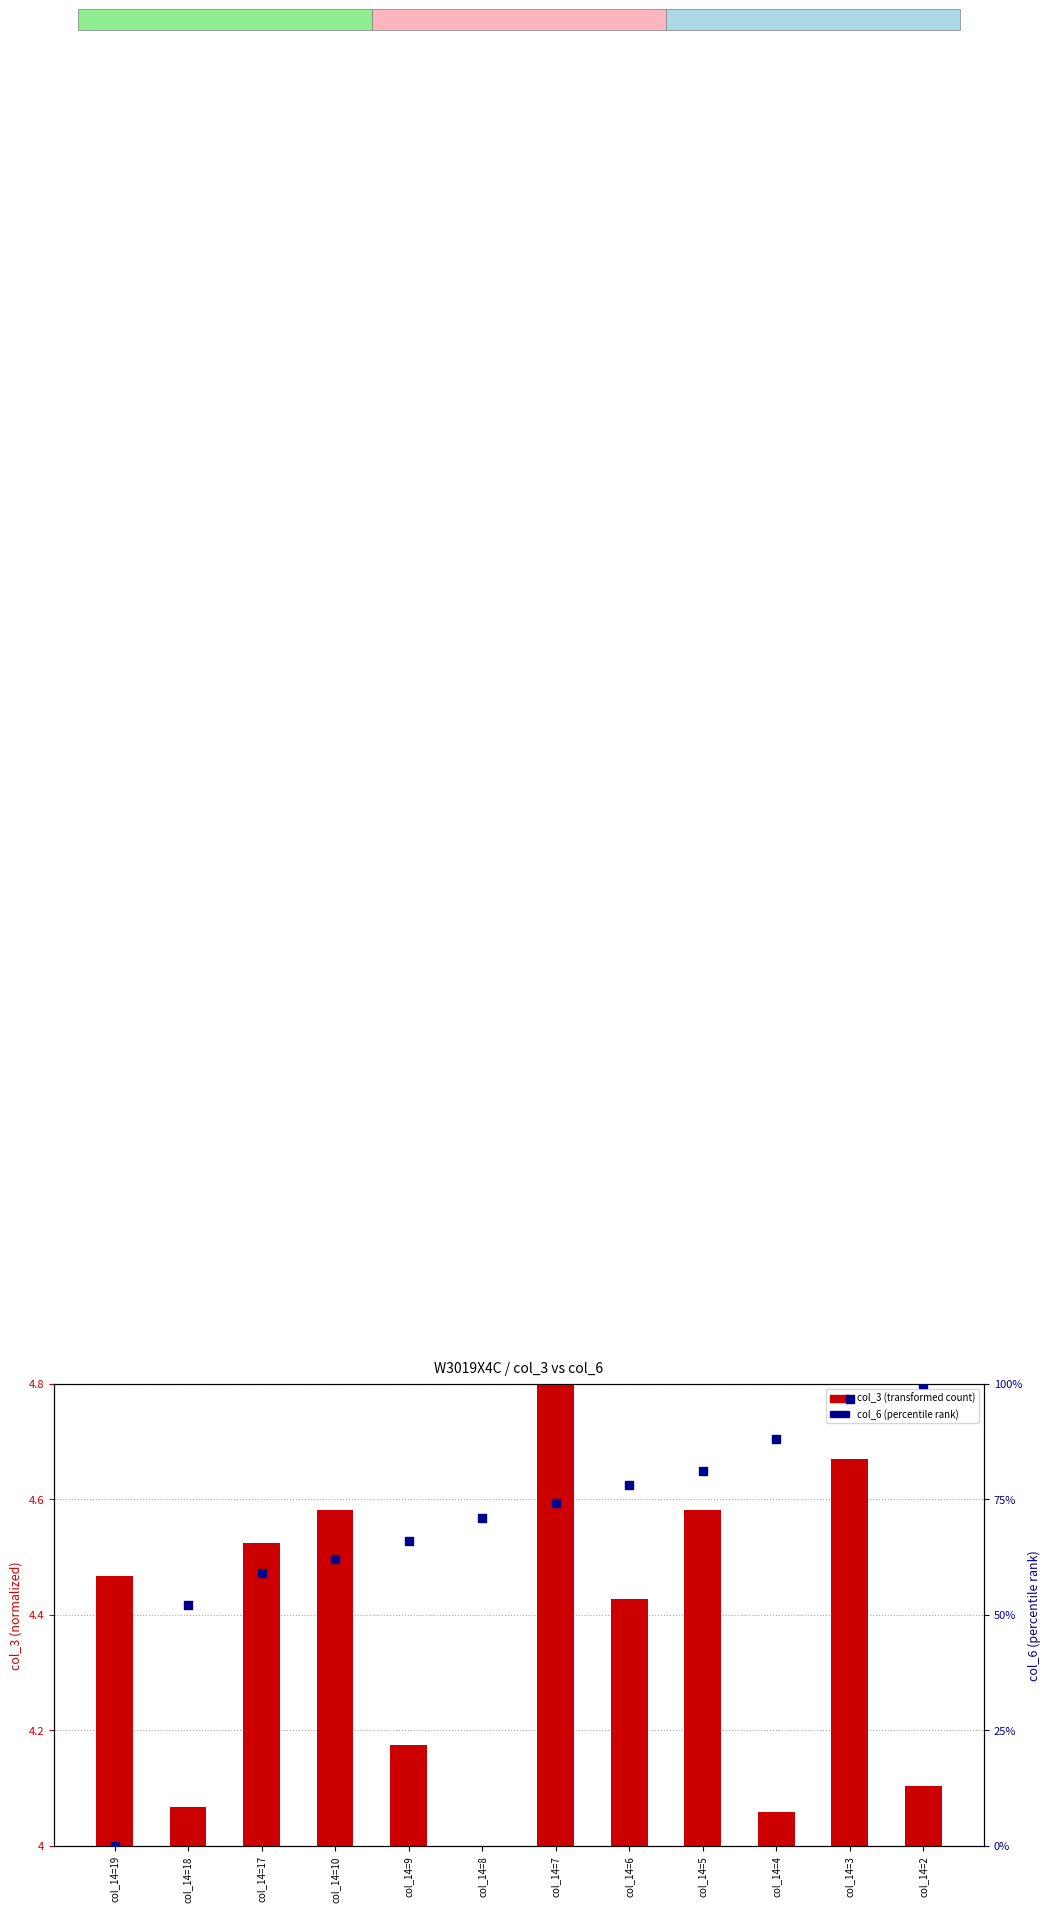

Which series contains the lowest Y value?

col_6 (percentile rank)